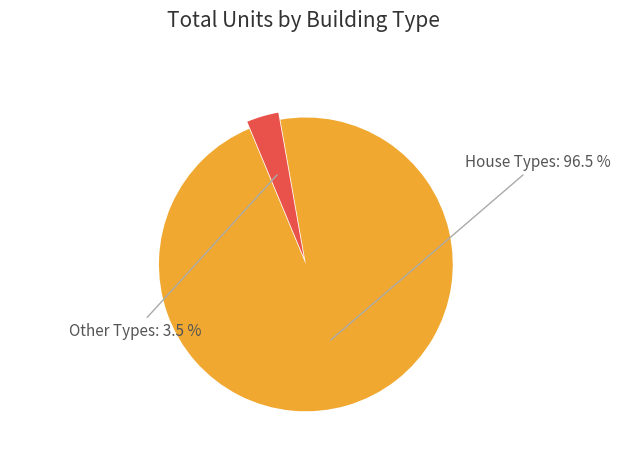

Is there a majority slice in this chart?

Yes